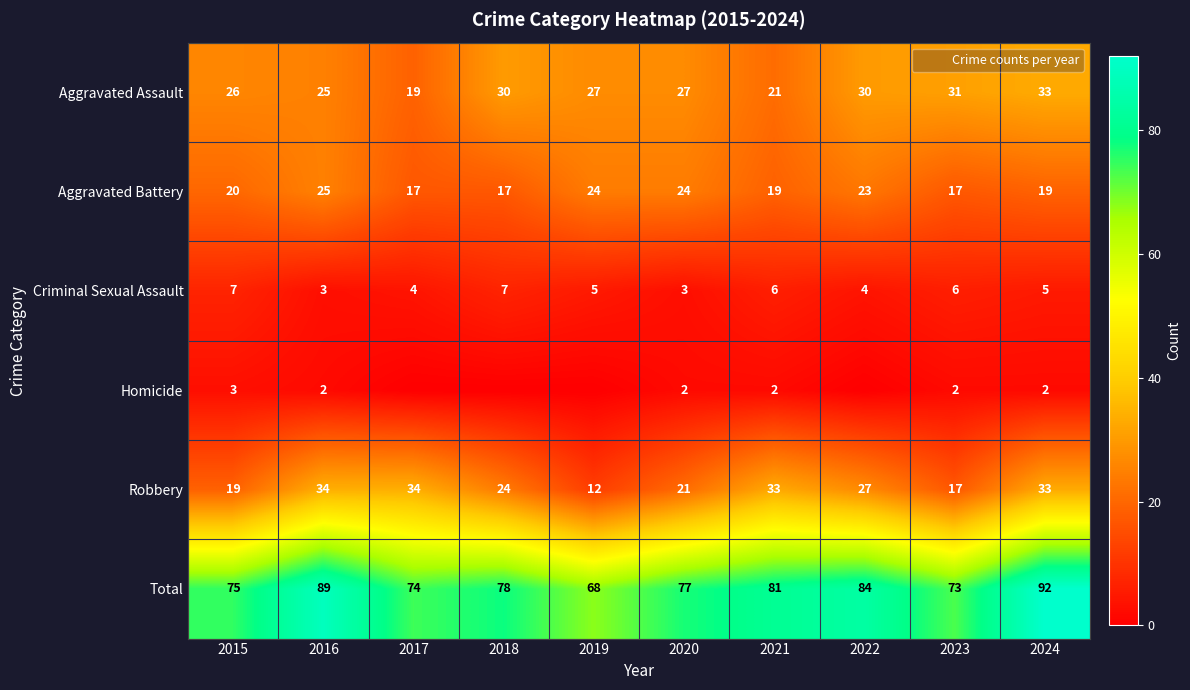

Is it true that Aggravated Battery equals 19 at 2024?

True